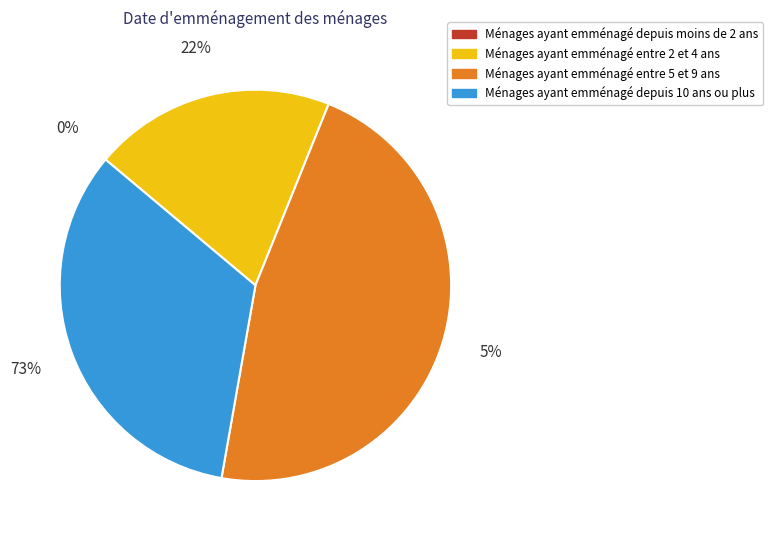

True or false: 0 accounts for 1% of the total.

False